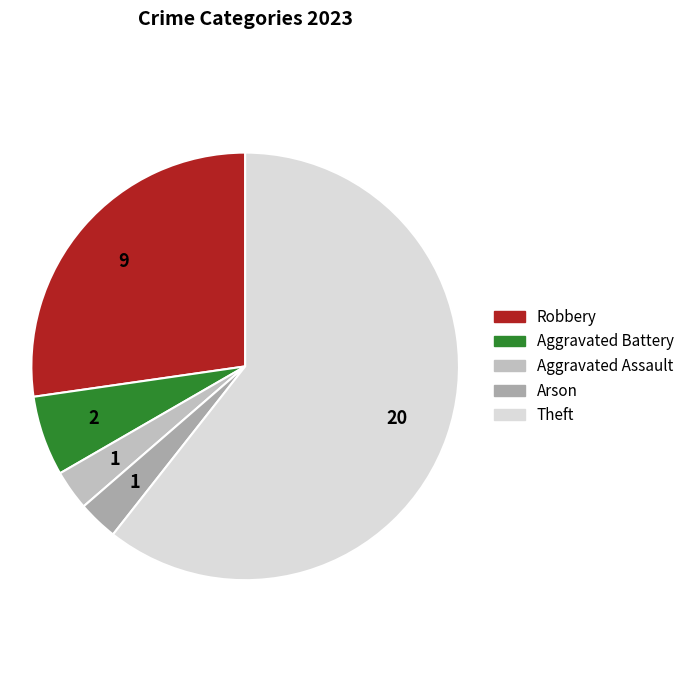

How many segments does this pie chart have?

5